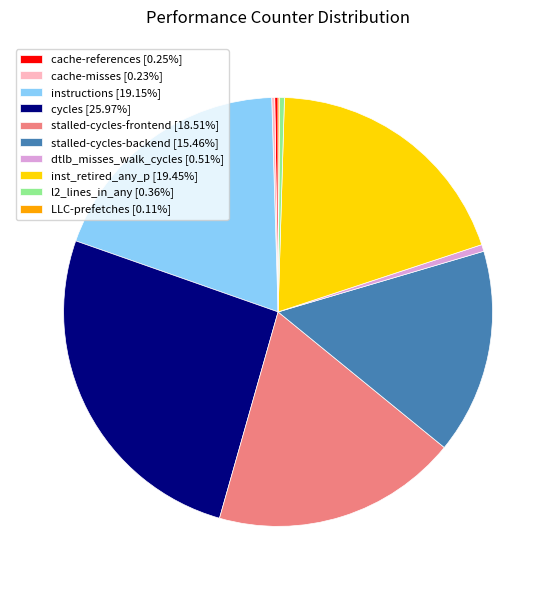

Does any single category account for the majority?

No